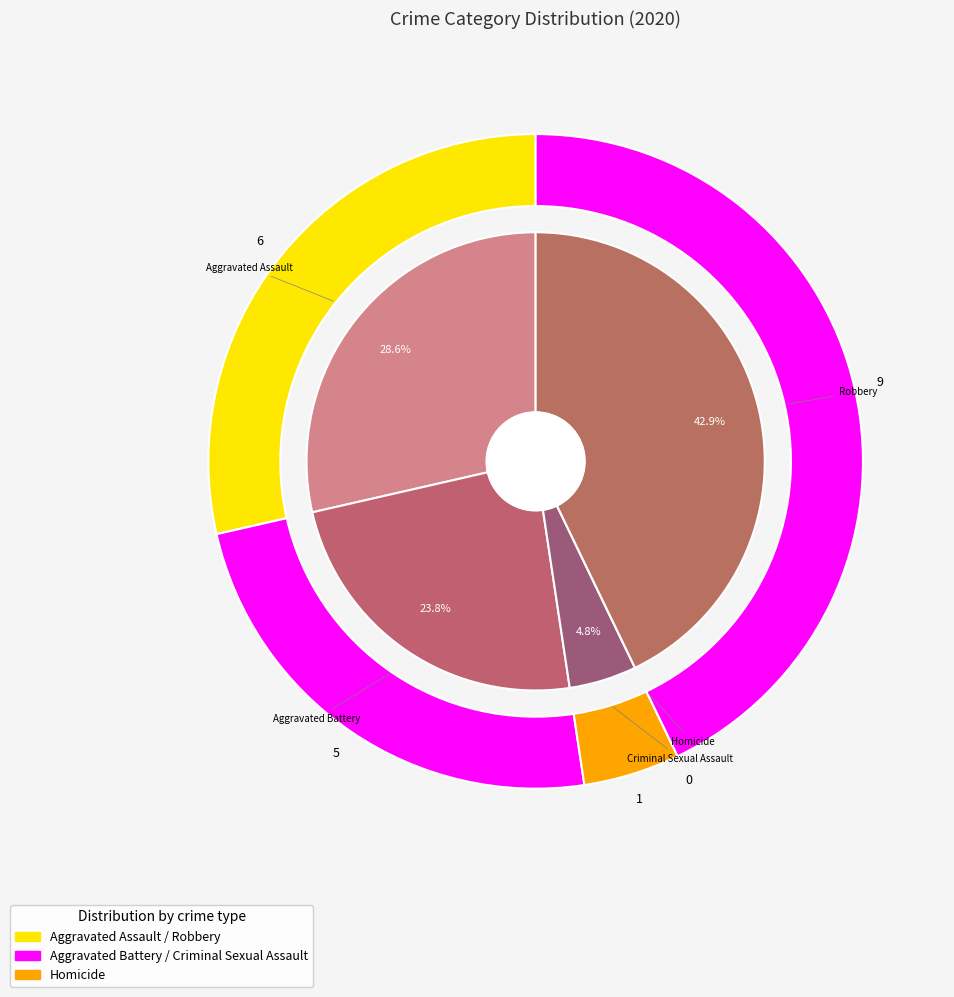

How many segments does this pie chart have?

5